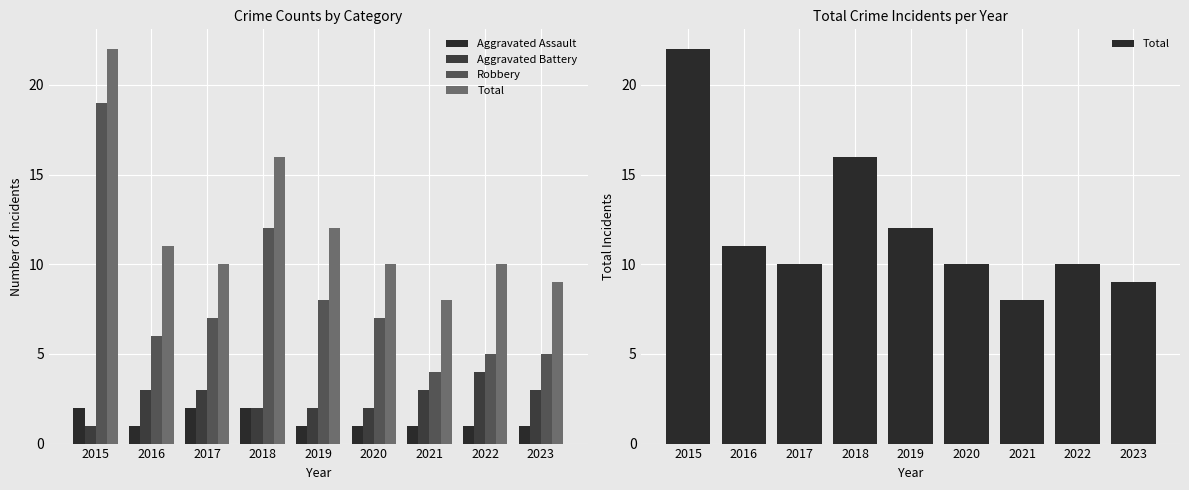

Where does the Robbery series first go above 7?

2015